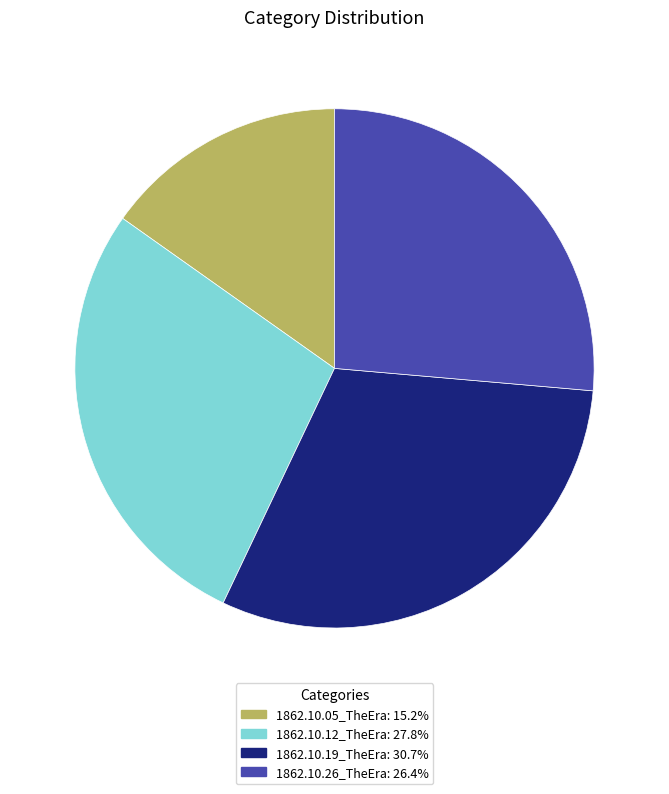

Is there a majority slice in this chart?

No